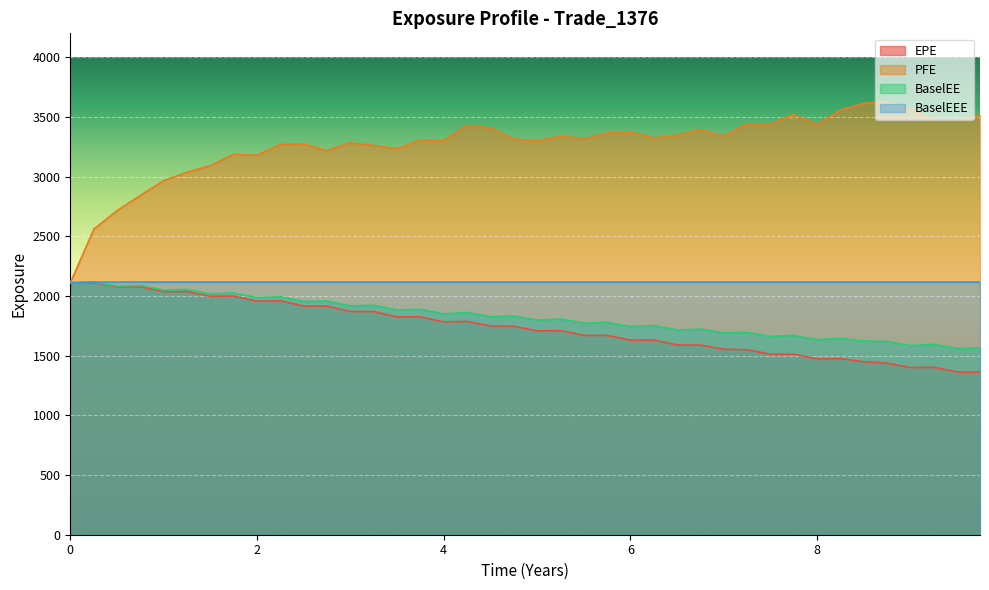

Which series has the widest spread of values?

PFE